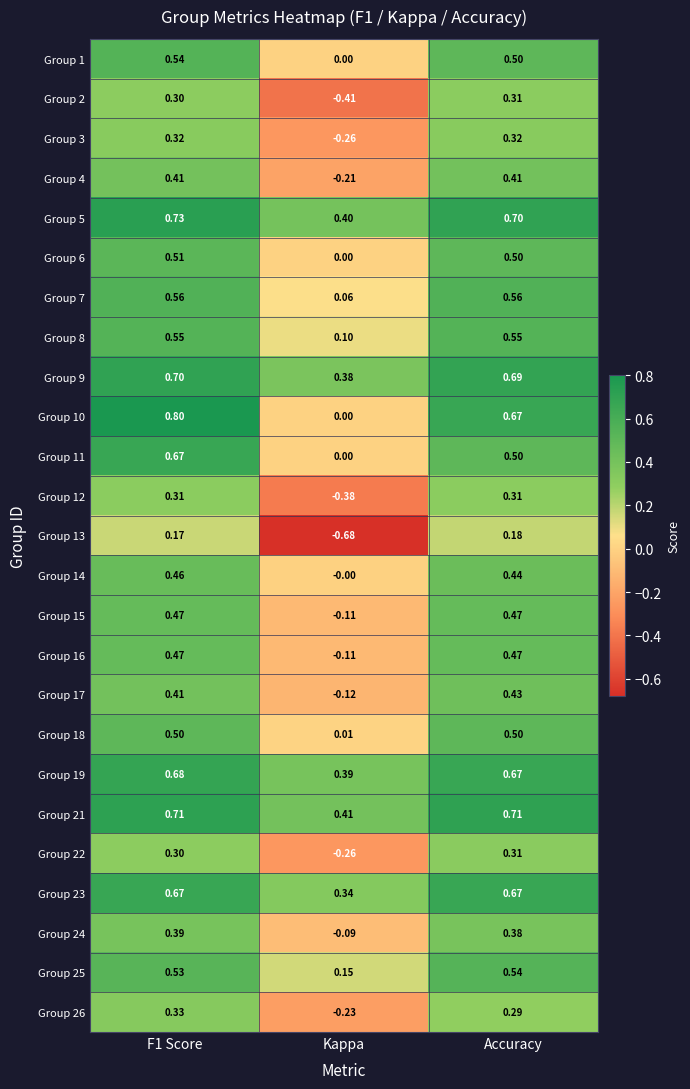

Which label corresponds to the smallest value in the chart?

Kappa